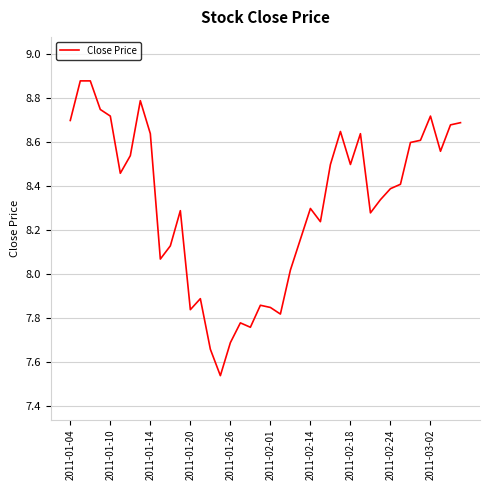

What is the difference between the maximum and minimum values?

1.3